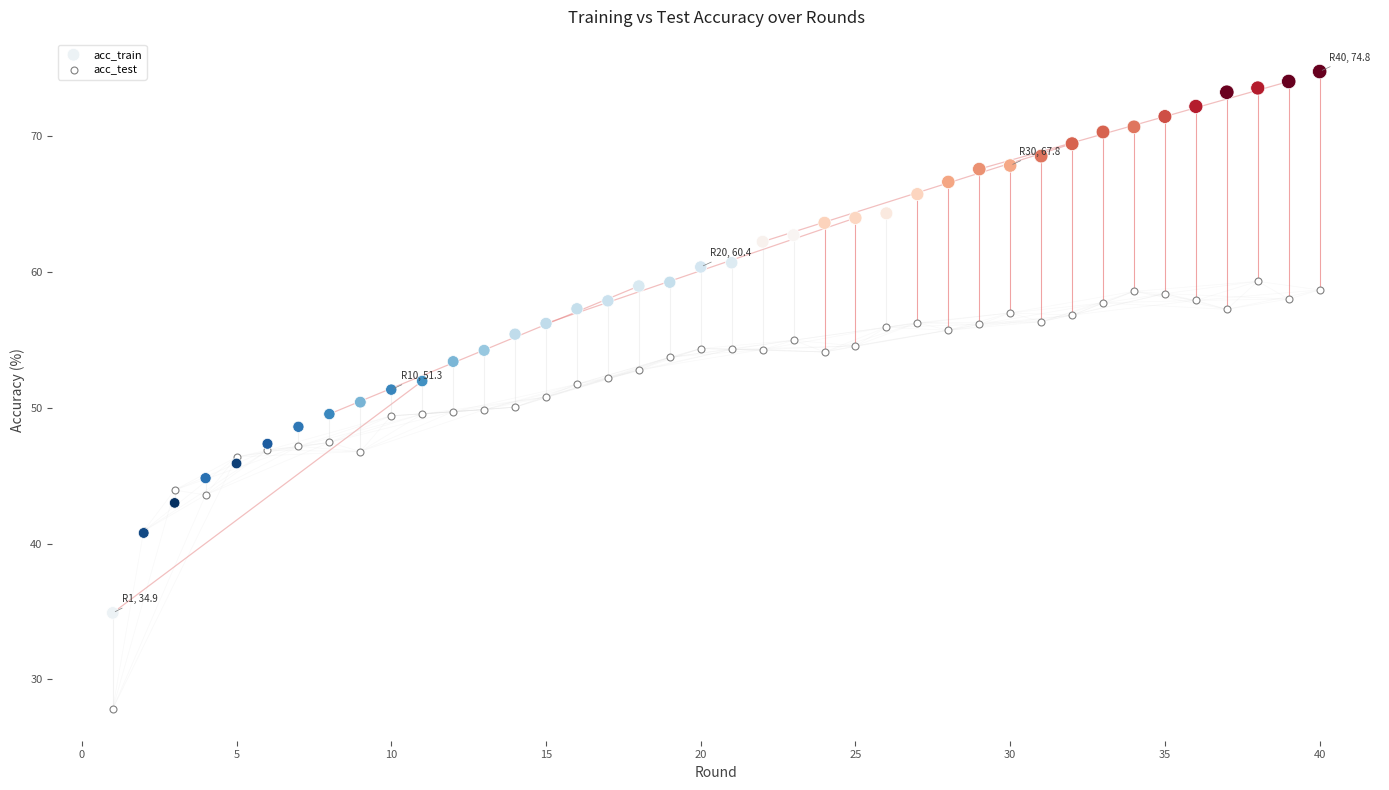

Which series has the largest Y range (max minus min)?

acc_train